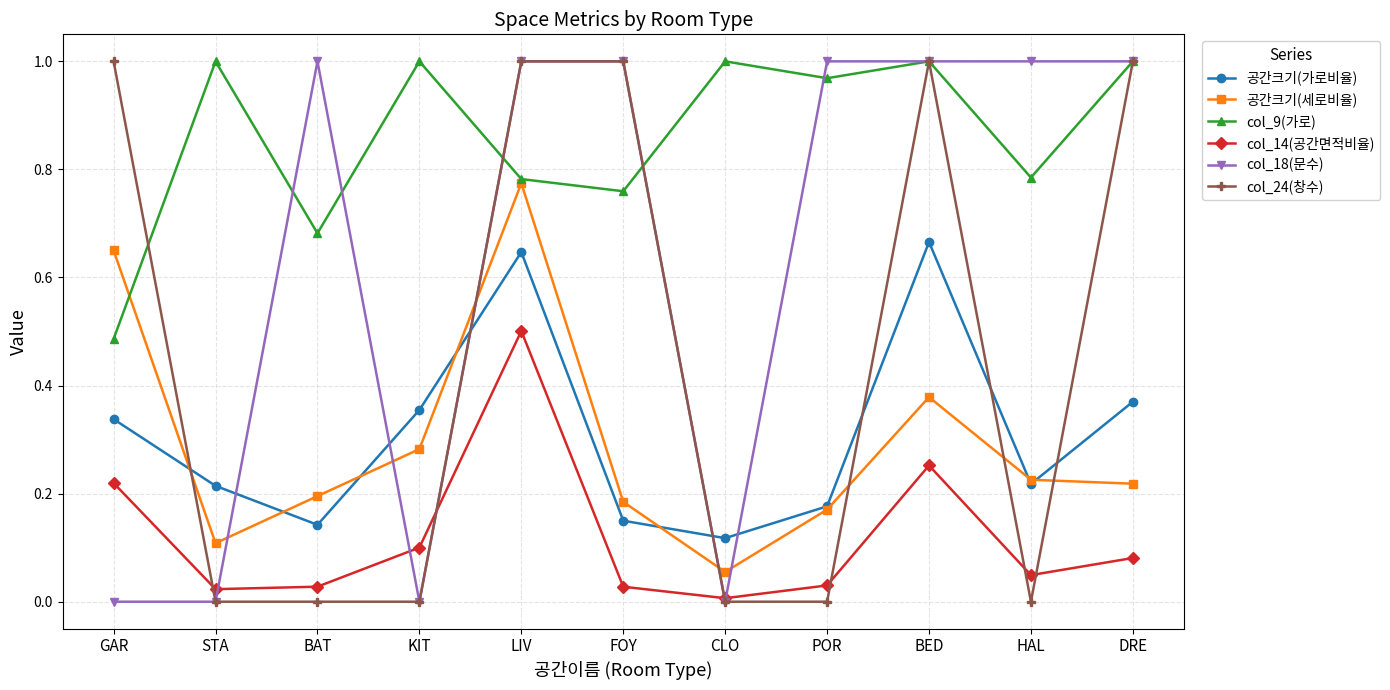

Is this an area chart (filled region under the line)?

No